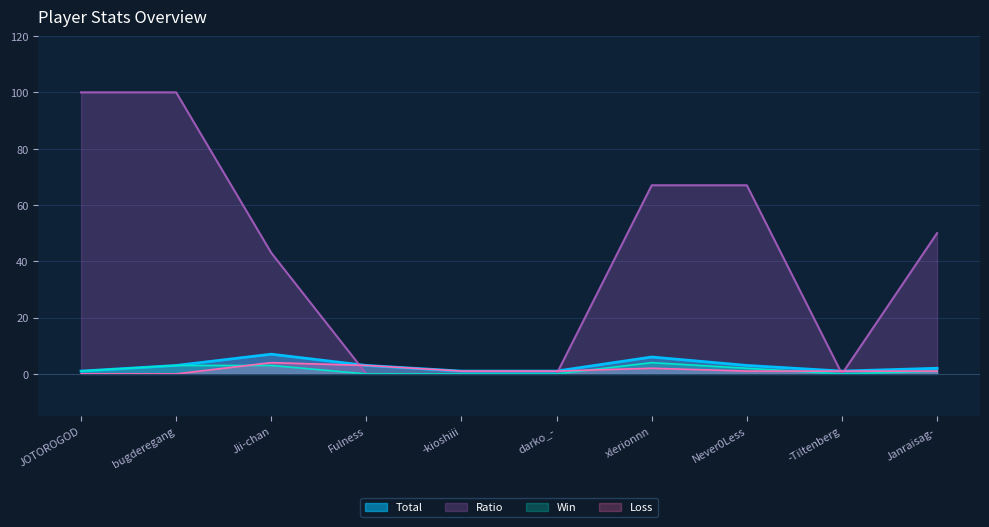

True or false: Win and Ratio cross at least once.

False